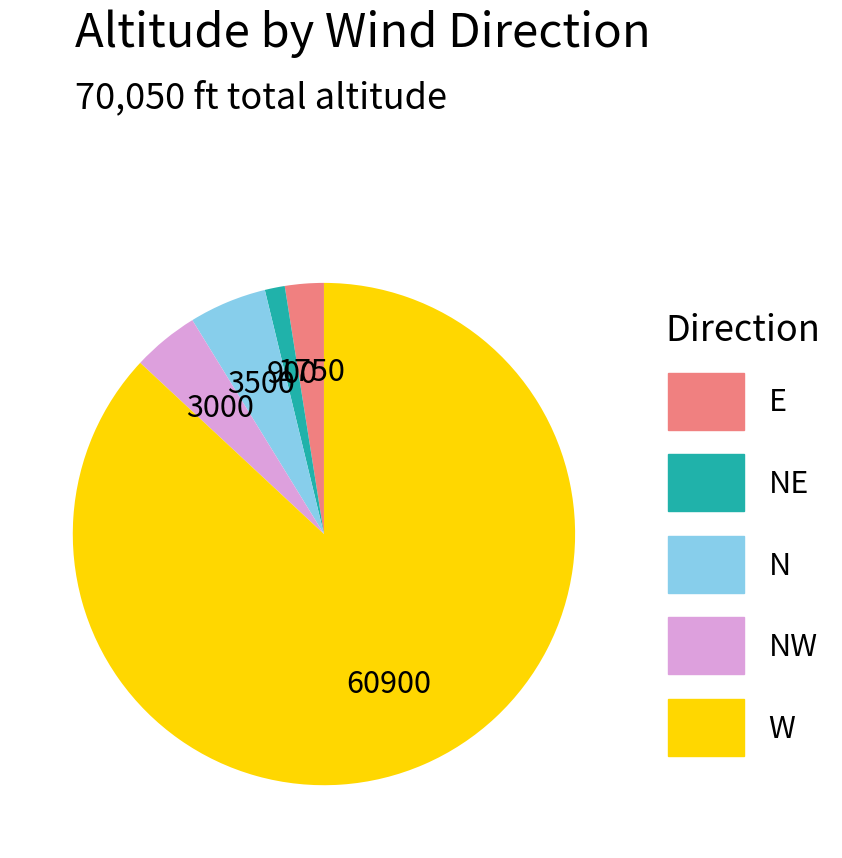

Does any single category account for the majority?

Yes